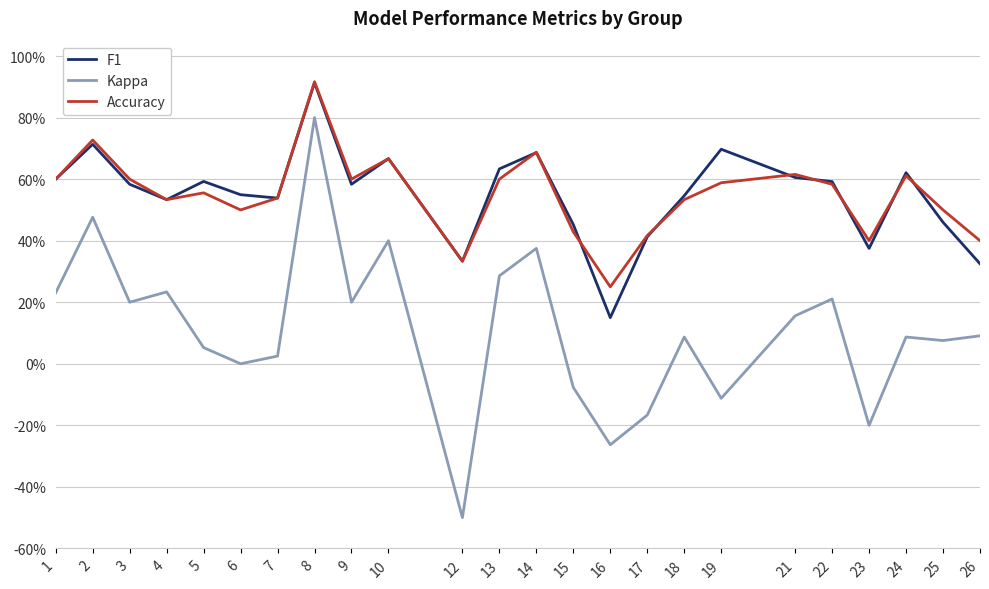

Count the F1 values in the range 0 to 1.

24